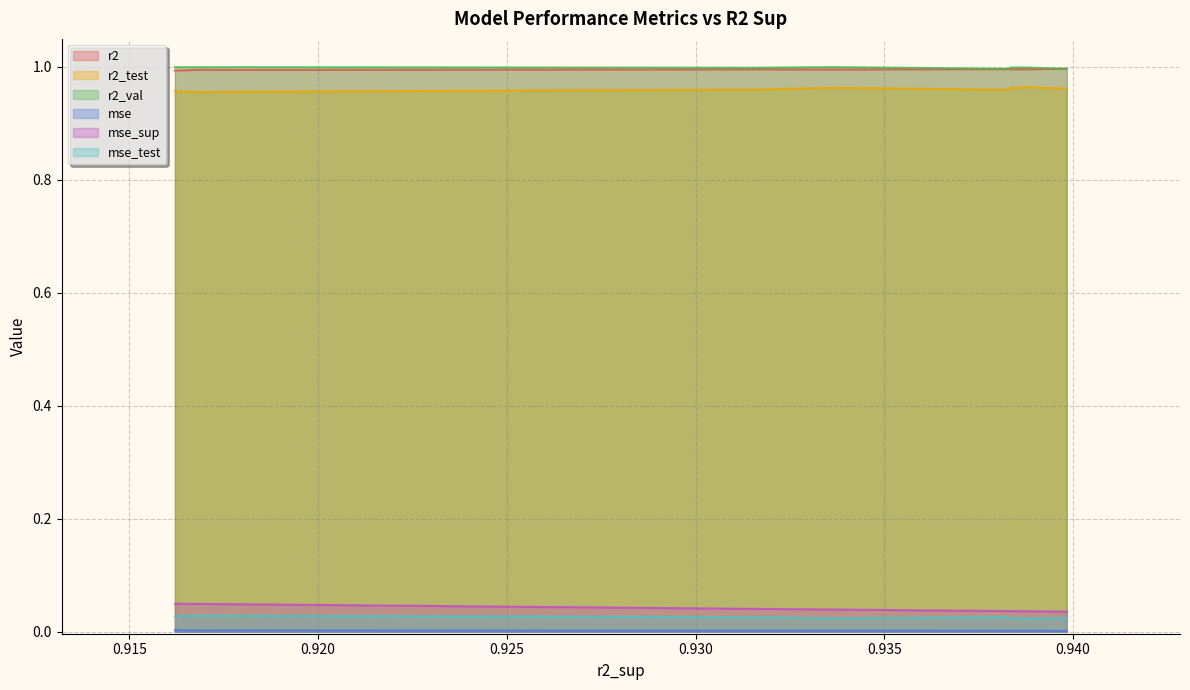

True or false: r2_test and r2 intersect in this chart.

False